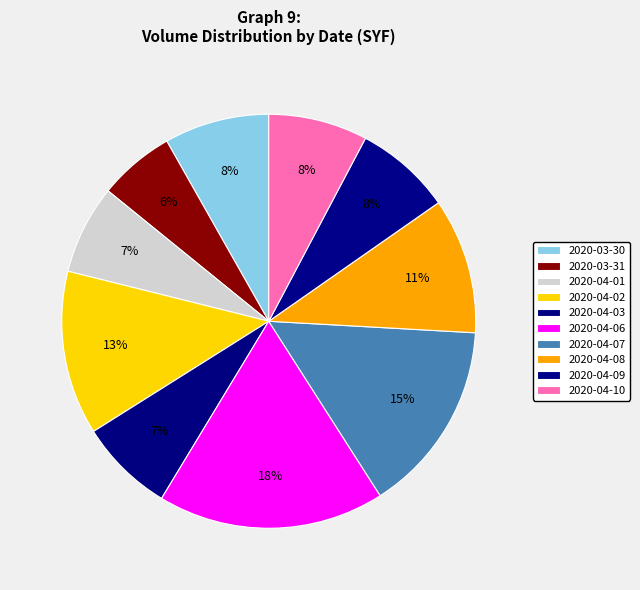

Combined, what portion of the pie is 2020-03-30 and 2020-03-31?

14.1%